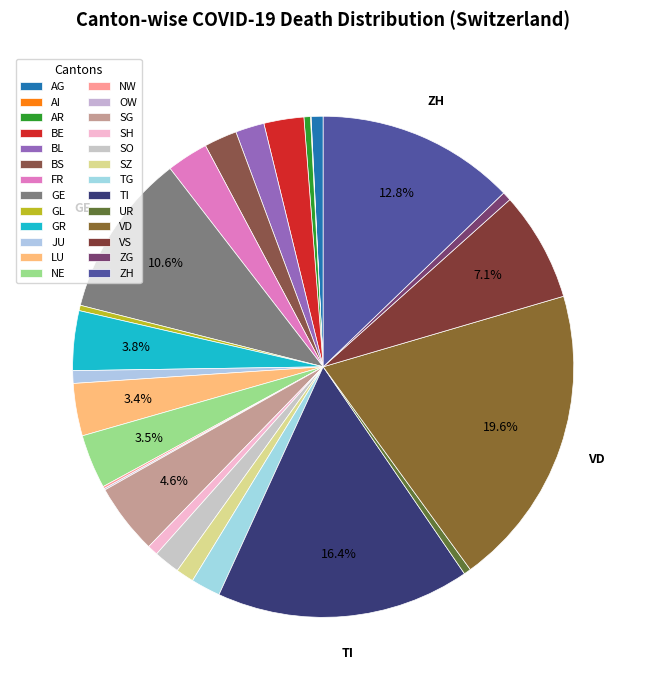

Is it true that BE is 3% of the pie?

True